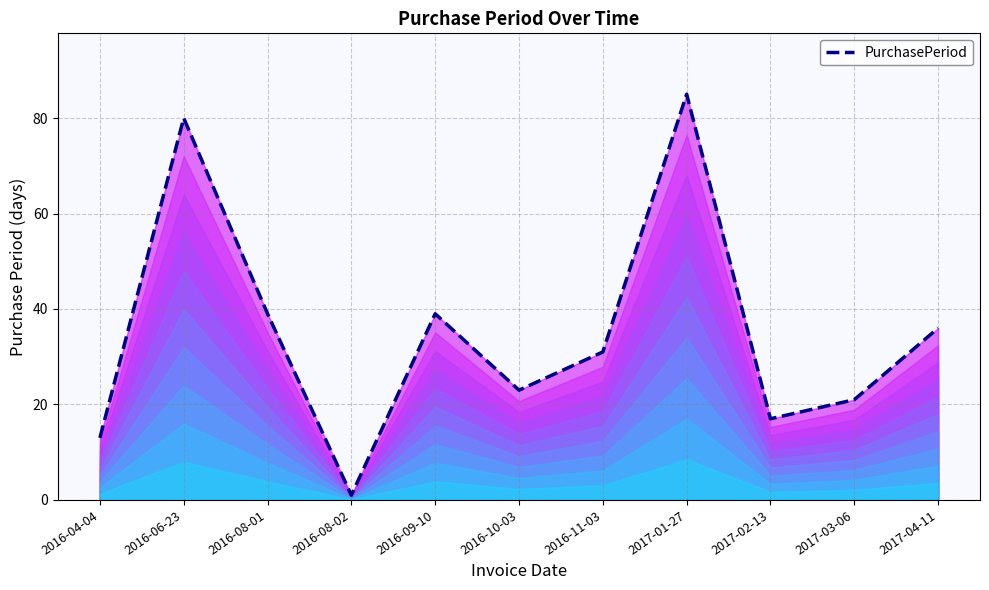

What position from the right is 2017-01-27?

4